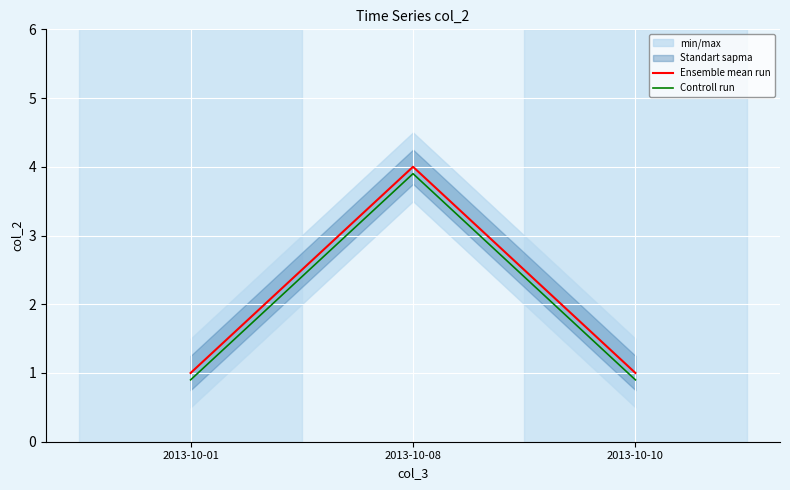

What is the difference between the highest and lowest values at 2013-10-01?

0.1